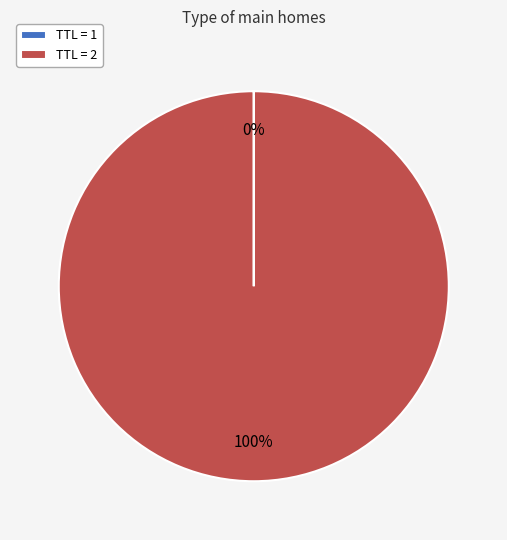

What is the largest slice in the pie chart?

TTL = 2